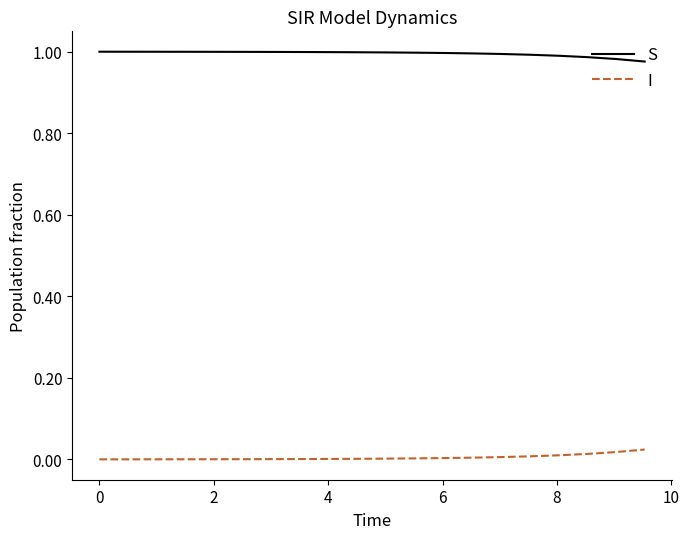

List the series in order of their overall mean, lowest first.

I, S